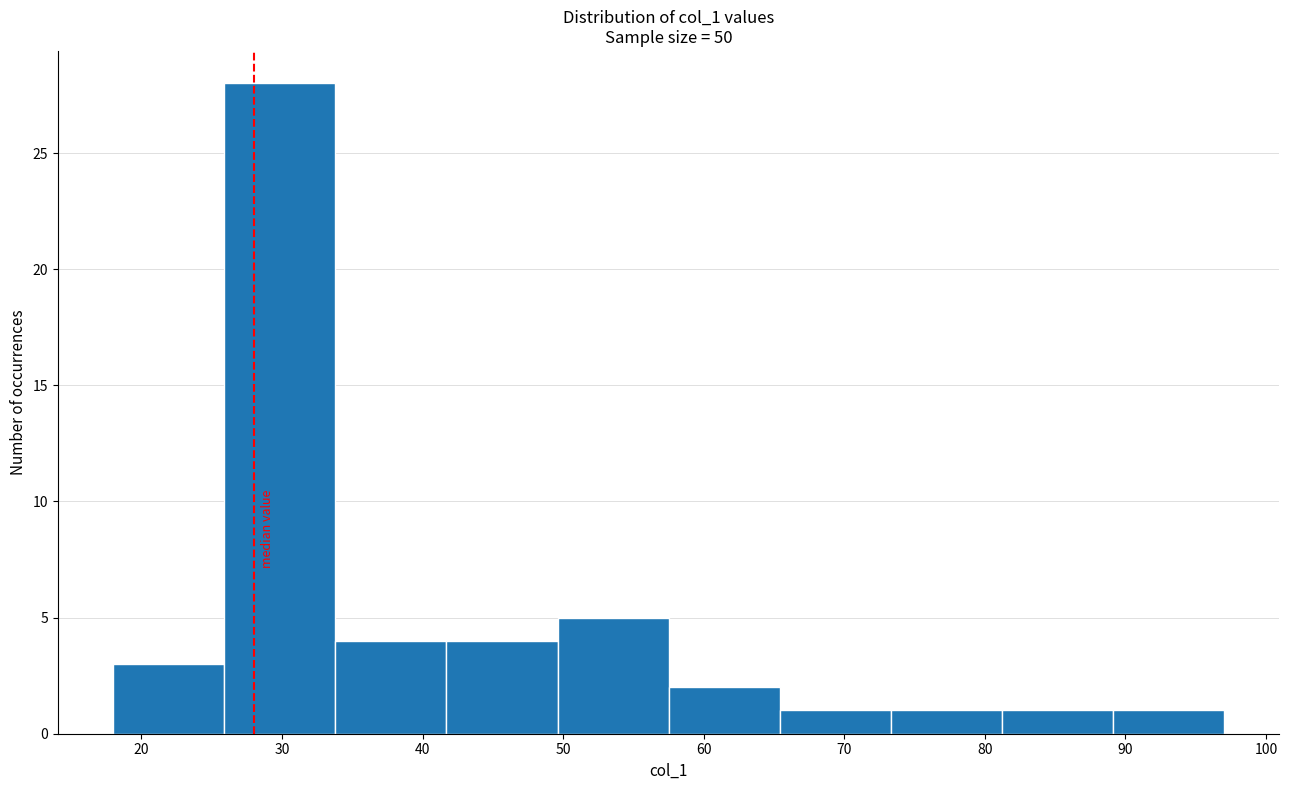

What is the height of the bar covering 18.0 to 25.9 on the x-axis? Neither the bar edges nor the heights are printed on the chart, so give them approximately, as read against the axes.

3